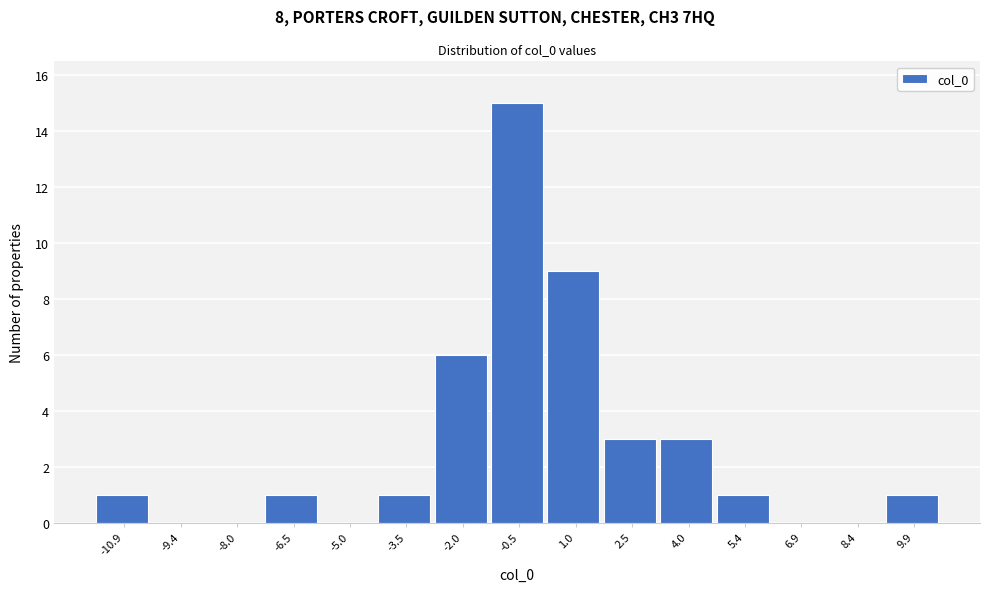

Which range on the x-axis has the tallest bar?

-1.2 to 0.2